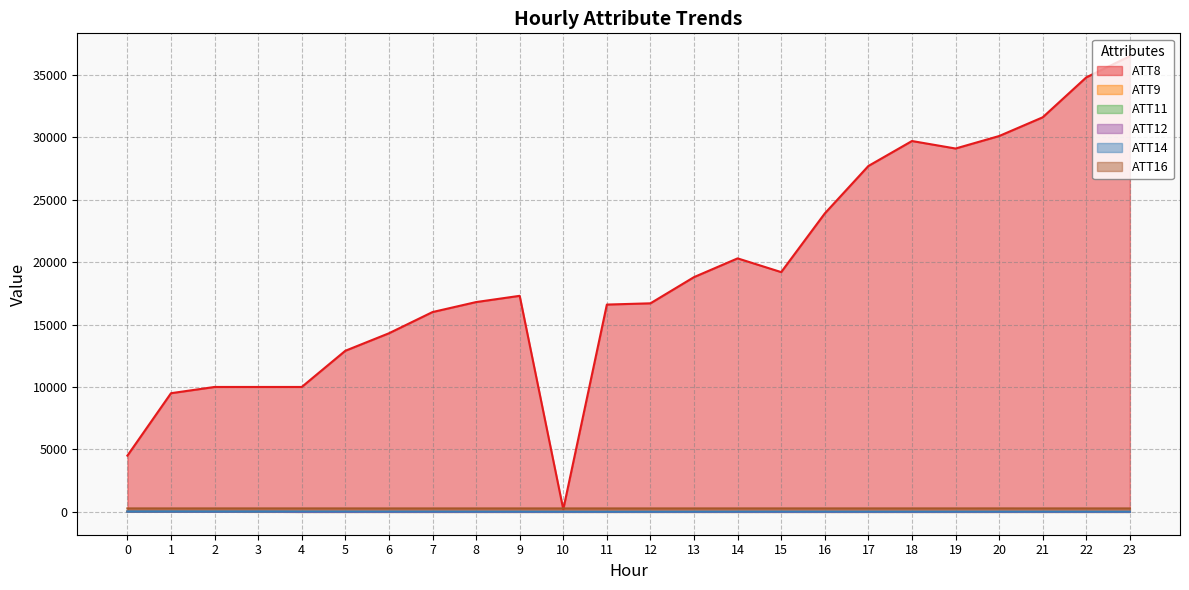

At which label is ATT11 closest to 3?

2